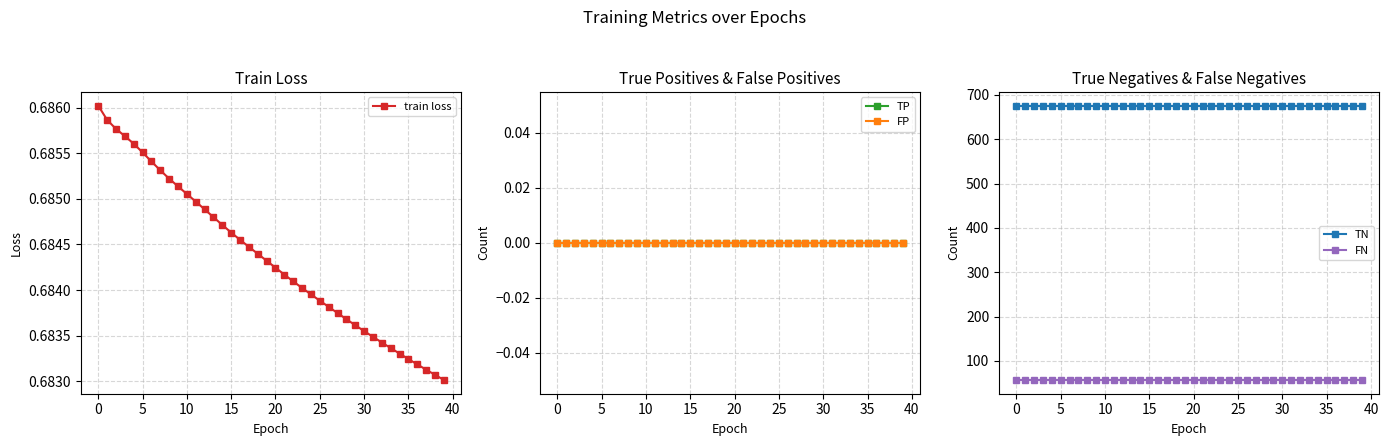

The value of FN at 19 is 94.8. True or false?

False